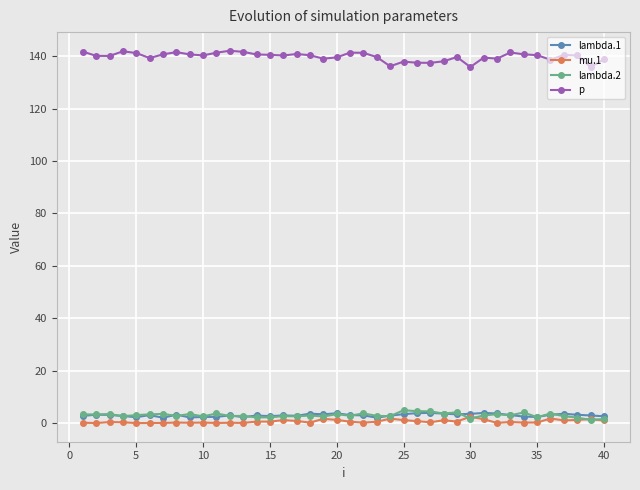

Which series has the largest range (max minus min)?

p